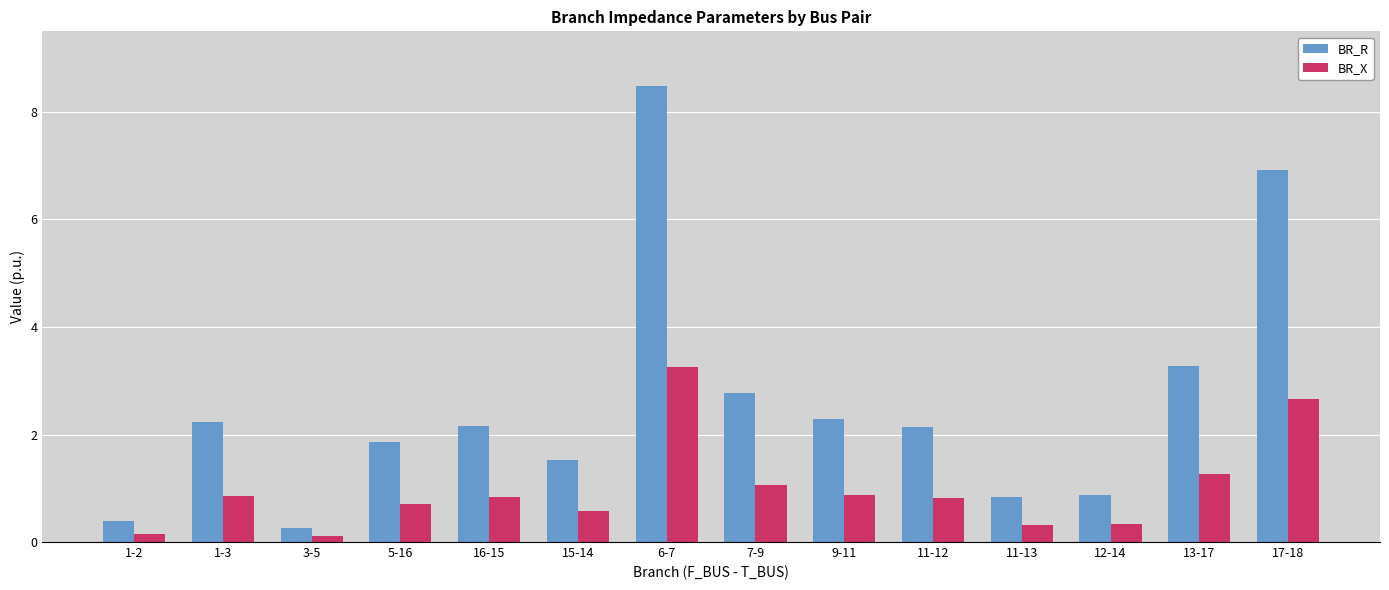

Which category has the lowest value in the BR_R series?

3-5